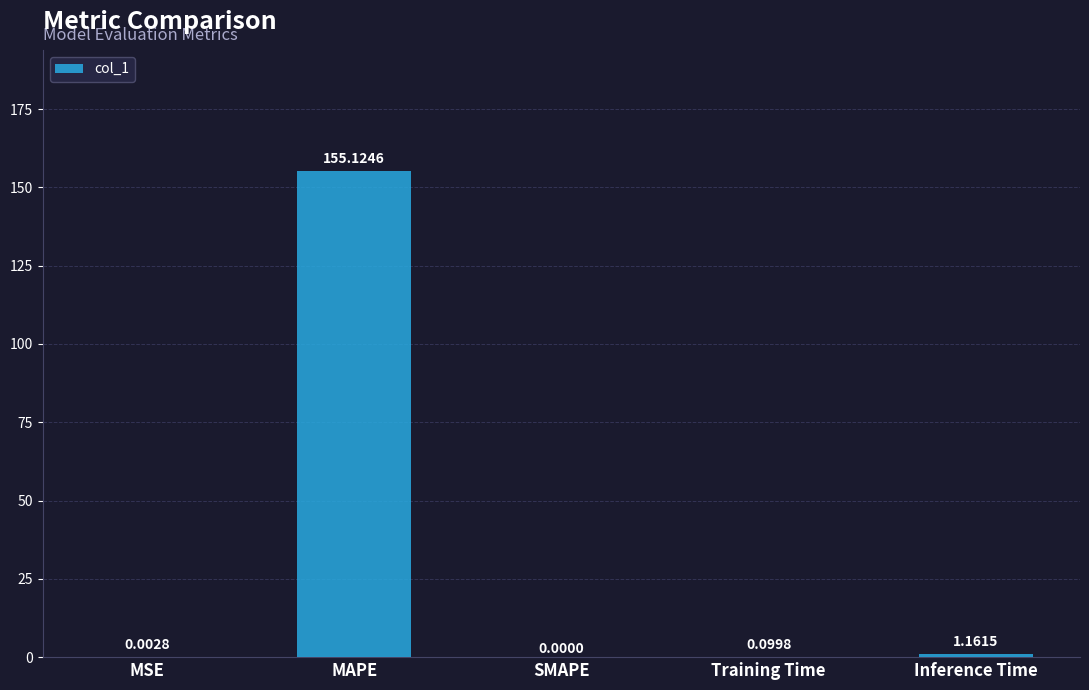

Read the value at MAPE.

155.1